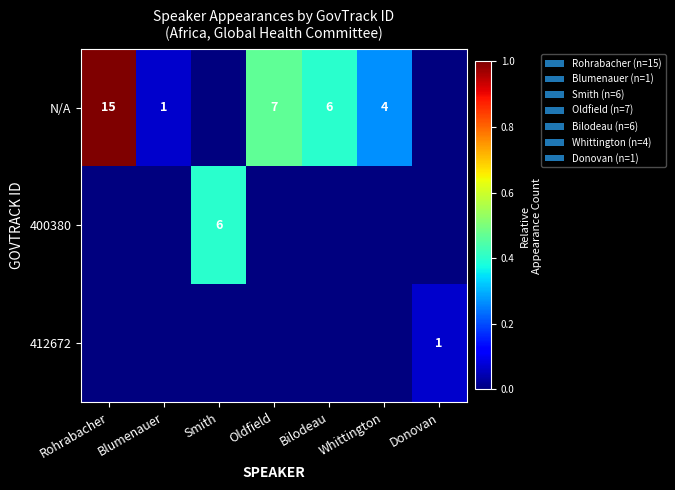

True or false: N/A has a value of 12 at Oldfield.

False